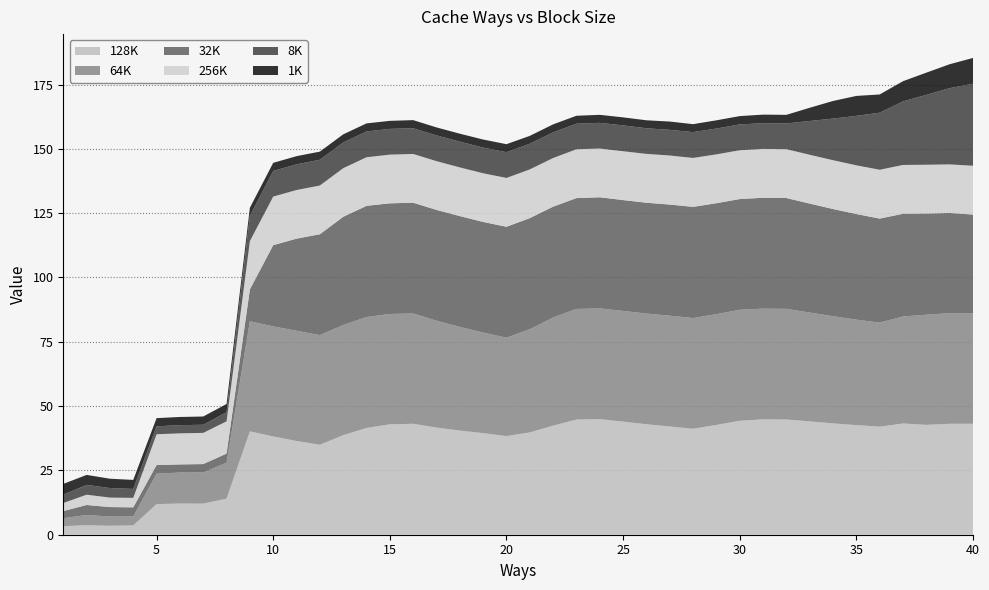

Reading left to right, what are all the values shown in this chart?

64K: 1=3.1	2=4.0	3=3.6	4=3.5	5=11.8	6=12.1	7=12.1	8=14.0	9=42.8	10=42.8	11=42.9	12=42.6	13=42.8	14=43.1	15=42.9	16=42.9	17=41.5	18=40.3	19=39.1	20=38.2	21=40.1	22=42.0	23=43.0	24=43.0	25=43.0	26=43.0	27=43.1	28=43.0	29=43.1	30=43.1	31=43.1	32=43.0	33=42.3	34=41.7	35=41.0	36=40.4	37=41.6	38=42.8	39=43.0	40=43.0
128K: 1=3.3	2=3.7	3=3.5	4=3.6	5=11.9	6=12.1	7=12.1	8=14.0	9=40.2	10=38.2	11=36.4	12=35.0	13=38.7	14=41.5	15=42.9	16=43.1	17=41.7	18=40.5	19=39.5	20=38.4	21=39.8	22=42.4	23=44.8	24=44.9	25=44.0	26=42.9	27=42.1	28=41.2	29=42.7	30=44.3	31=44.8	32=44.8	33=44.0	34=43.3	35=42.6	36=42.0	37=43.2	38=42.7	39=43.1	40=43.1
32K: 1=2.8	2=3.9	3=3.7	4=3.6	5=3.4	6=3.2	7=3.2	8=3.5	9=12.4	10=31.6	11=35.8	12=39.2	13=42.1	14=43.2	15=43.0	16=43.1	17=43.1	18=43.1	19=43.0	20=43.1	21=43.2	22=43.1	23=43.1	24=43.2	25=43.1	26=43.1	27=43.2	28=43.2	29=43.1	30=43.0	31=43.1	32=43.1	33=42.4	34=41.7	35=41.1	36=40.5	37=39.9	38=39.3	39=38.9	40=38.3
256K: 1=3.1	2=4.0	3=3.7	4=3.7	5=12.0	6=12.1	7=12.1	8=12.5	9=18.8	10=18.9	11=18.9	12=18.9	13=18.9	14=18.9	15=18.9	16=19.0	17=18.9	18=18.9	19=18.9	20=19.0	21=18.9	22=18.9	23=19.0	24=18.9	25=19.0	26=19.0	27=19.1	28=19.0	29=19.0	30=19.0	31=19.0	32=19.0	33=19.0	34=19.0	35=18.9	36=19.0	37=19.0	38=19.0	39=18.9	40=19.0
1K: 1=4.2	2=3.9	3=3.6	4=3.5	5=3.2	6=3.2	7=3.2	8=3.2	9=3.1	10=3.1	11=3.2	12=3.2	13=3.2	14=3.1	15=3.1	16=3.2	17=3.1	18=3.1	19=3.1	20=3.1	21=3.1	22=3.1	23=3.1	24=3.1	25=3.1	26=3.1	27=3.2	28=3.1	29=3.2	30=3.2	31=3.3	32=3.4	33=5.1	34=6.8	35=7.8	36=7.1	37=7.8	38=8.6	39=9.3	40=10.0
8K: 1=3.2	2=3.8	3=3.7	4=3.5	5=3.1	6=3.2	7=3.2	8=3.5	9=9.8	10=10.0	11=10.0	12=10.0	13=10.0	14=10.0	15=10.0	16=10.0	17=10.0	18=10.0	19=10.0	20=10.0	21=10.0	22=10.0	23=9.9	24=10.0	25=10.1	26=10.0	27=10.0	28=10.0	29=10.0	30=10.0	31=10.0	32=10.0	33=13.1	34=16.2	35=19.2	36=22.2	37=24.7	38=27.2	39=29.6	40=31.9